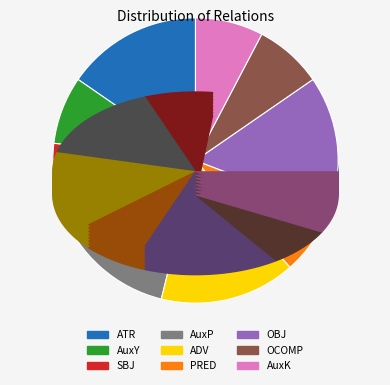

Between OCOMP and SBJ, which is larger?

OCOMP